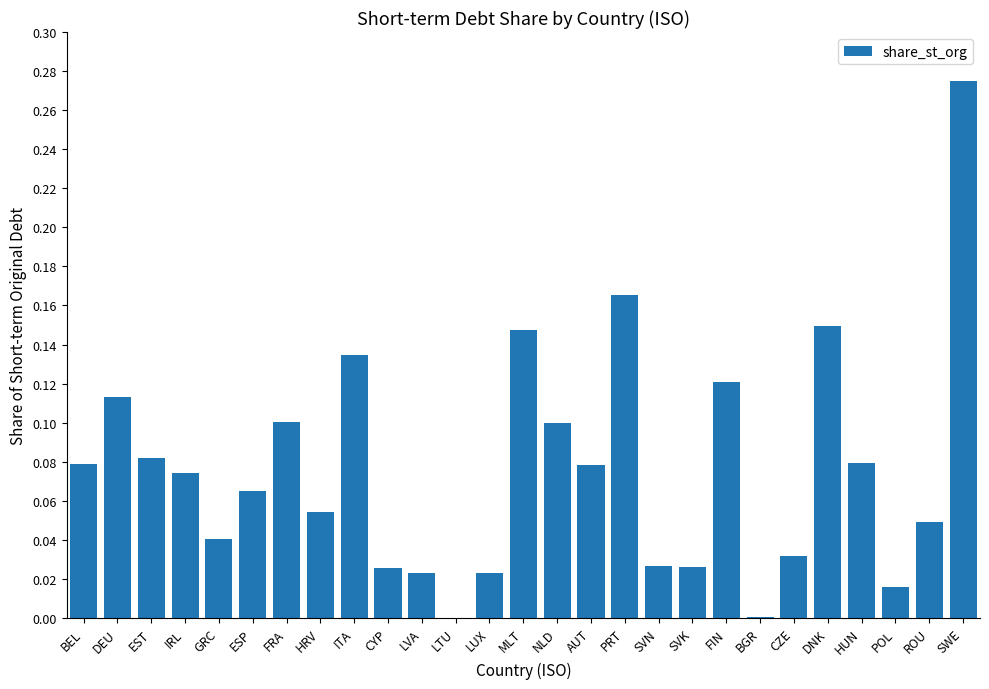

The chart shows a value of 0.0 at ESP. True or false?

False